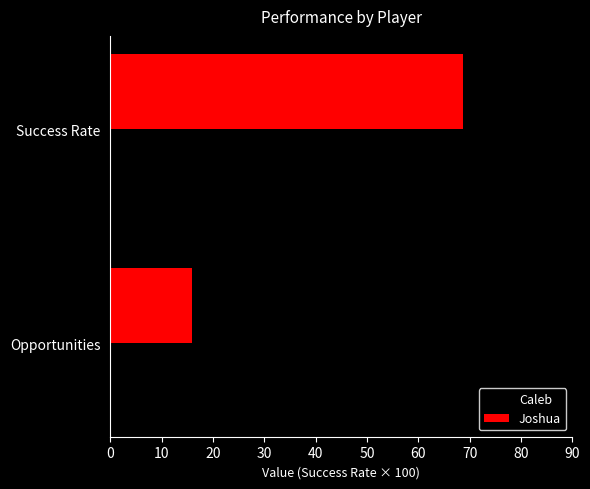

Read the Joshua value at Success Rate.

68.8